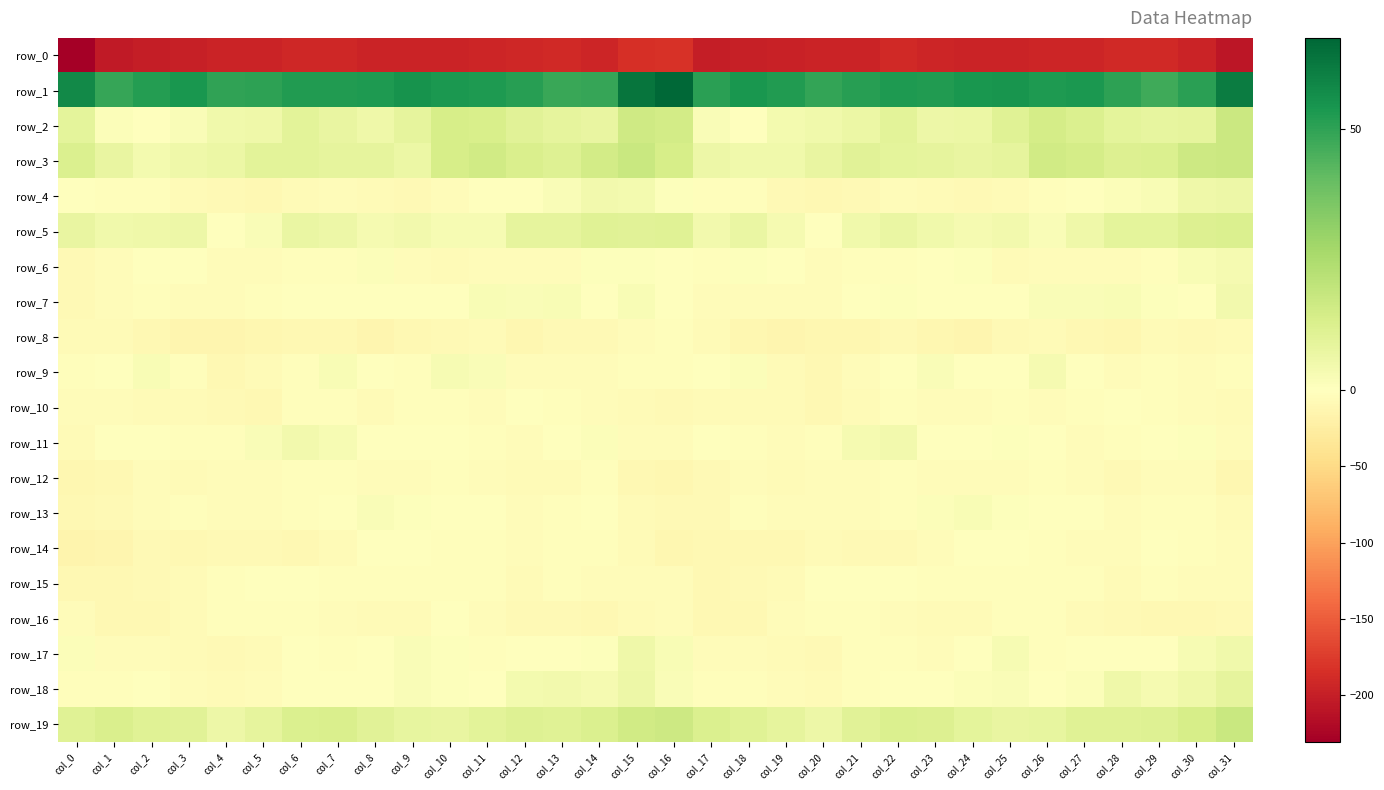

How many distinct data groups are displayed?

20